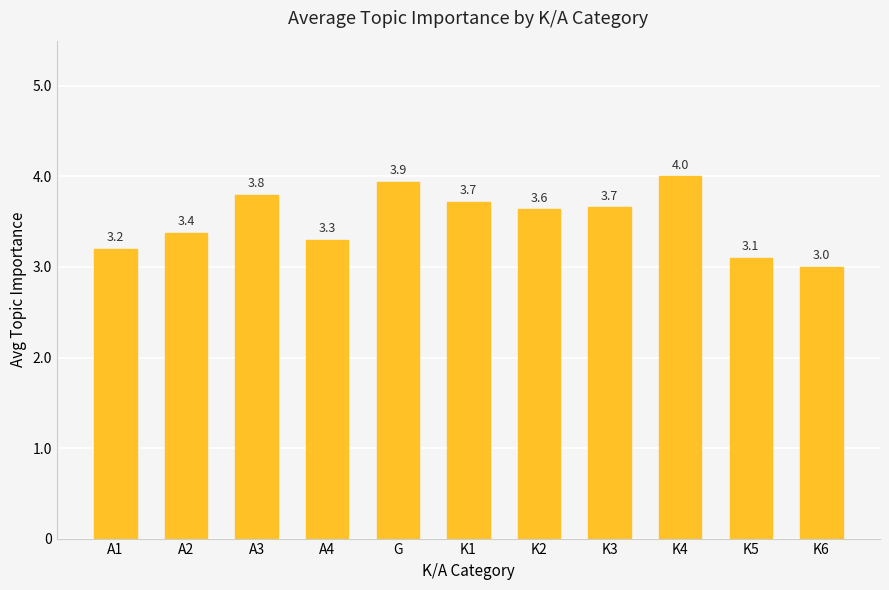

What is the difference between the maximum and minimum values?

1.0